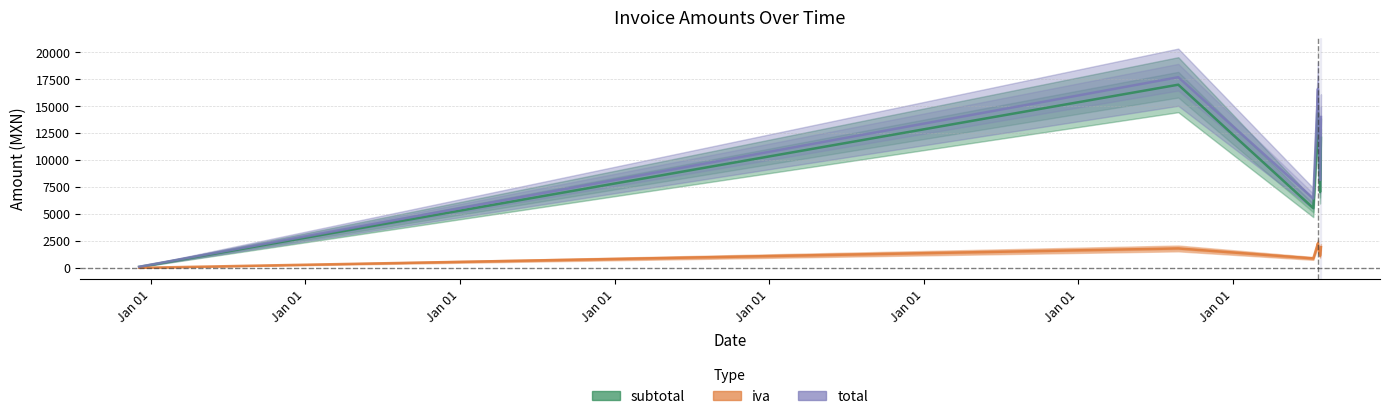

What is the average value of the total series?

10903.2